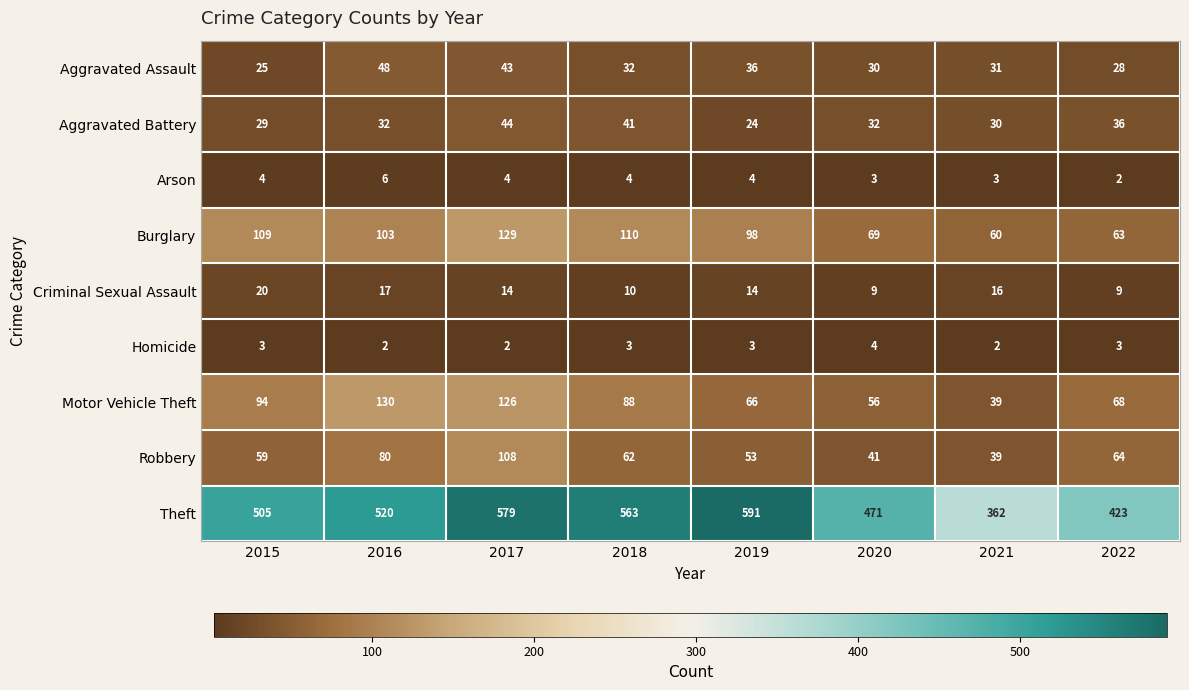

What is the difference between the second highest and minimum values in the Motor Vehicle Theft series?

87